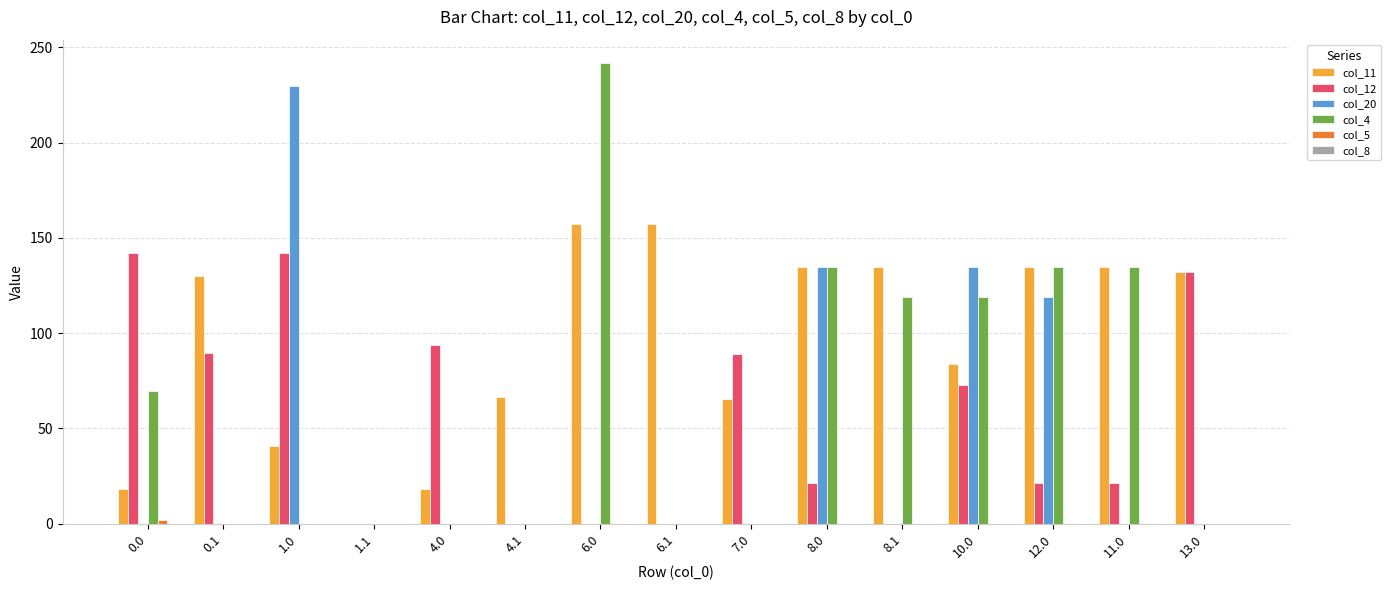

Which series has the largest total across all categories?

col_11